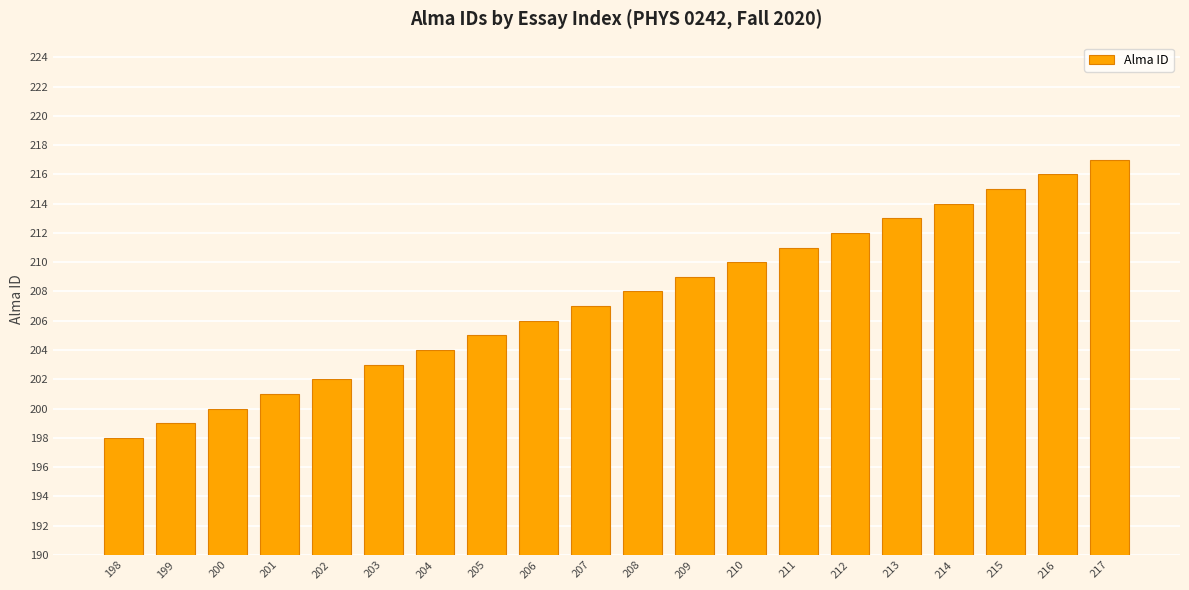

Reading left to right, extract all data points from this chart.

198=198	199=199	200=200	201=201	202=202	203=203	204=204	205=205	206=206	207=207	208=208	209=209	210=210	211=211	212=212	213=213	214=214	215=215	216=216	217=217